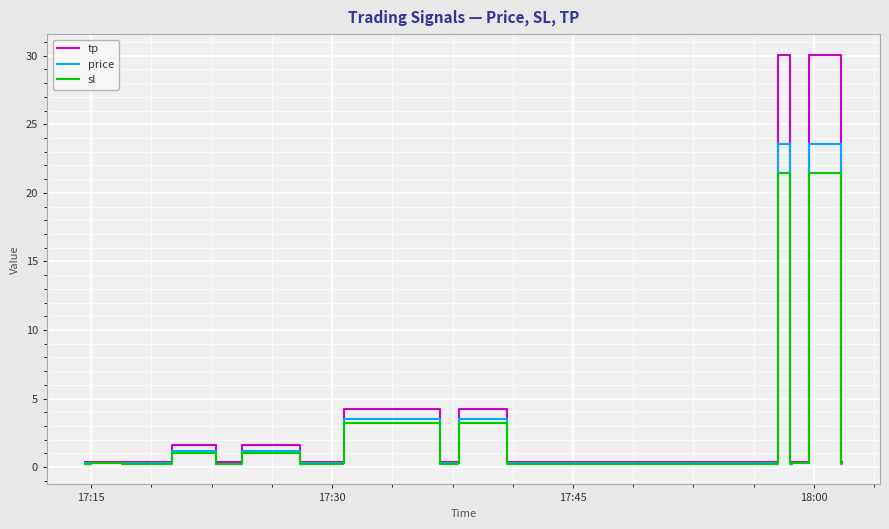

Rank the series by their maximum value, from lowest to highest.

sl, price, tp